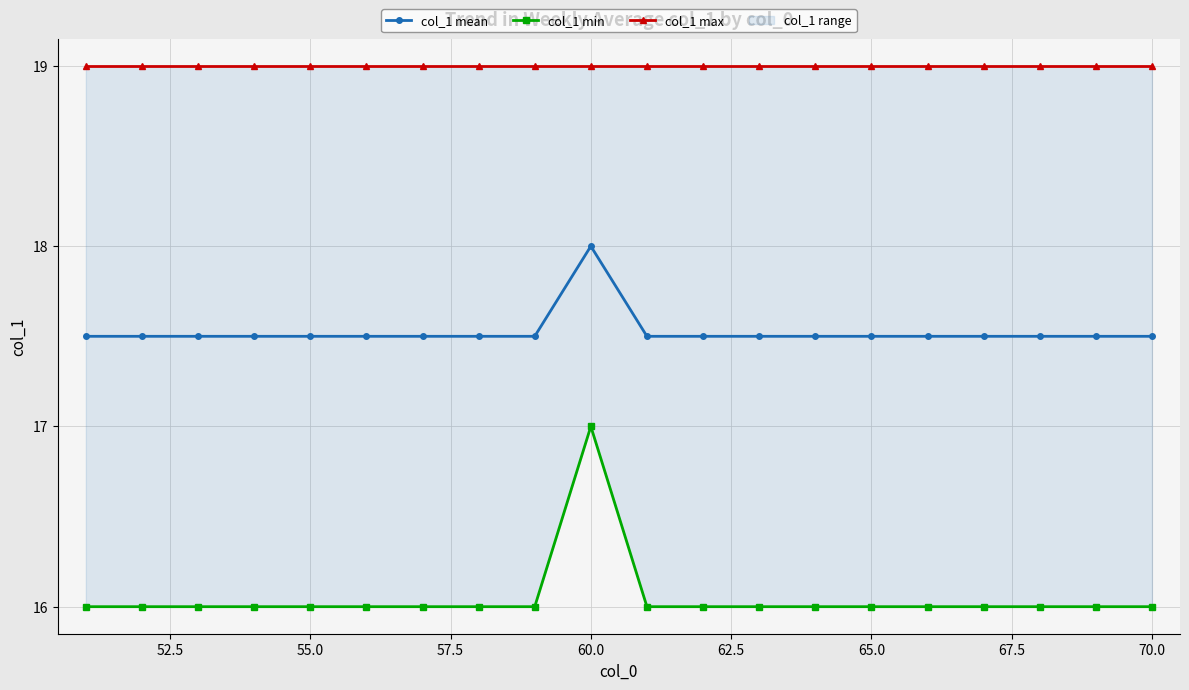

True or false: col_1 mean has a value of 17.5 at 65.0.

True